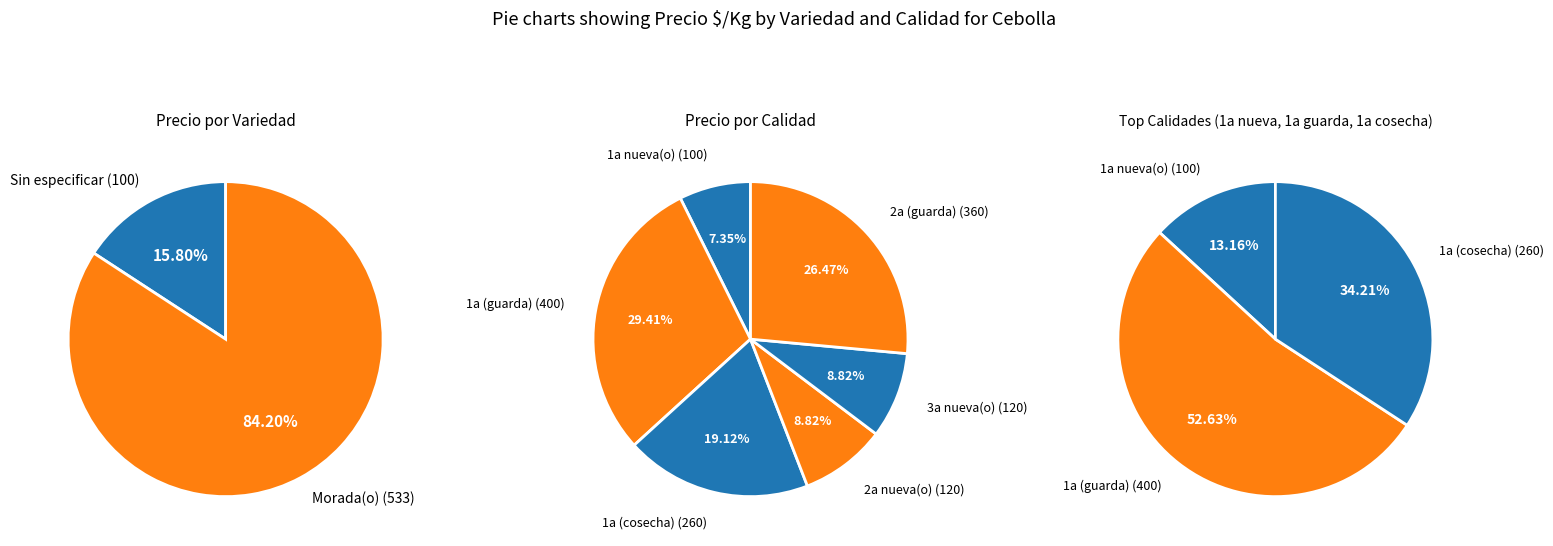

What is the change in value from Sin especificar to Morada(o)?

+433